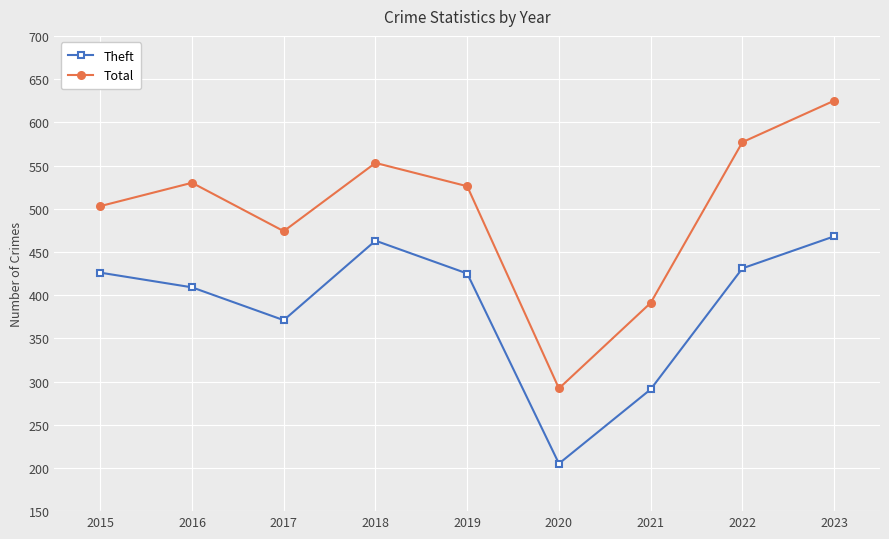

Does the chart have visible grid lines?

Yes